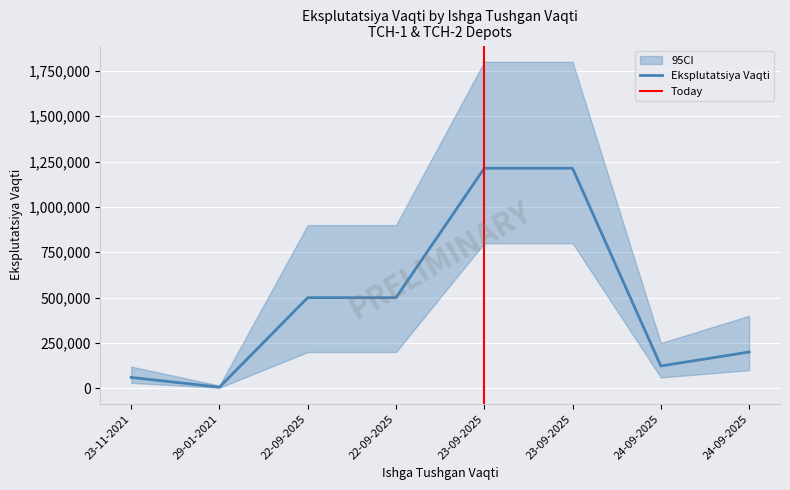

What is the change in value from 23-11-2021 to 24-09-2025?

+63333